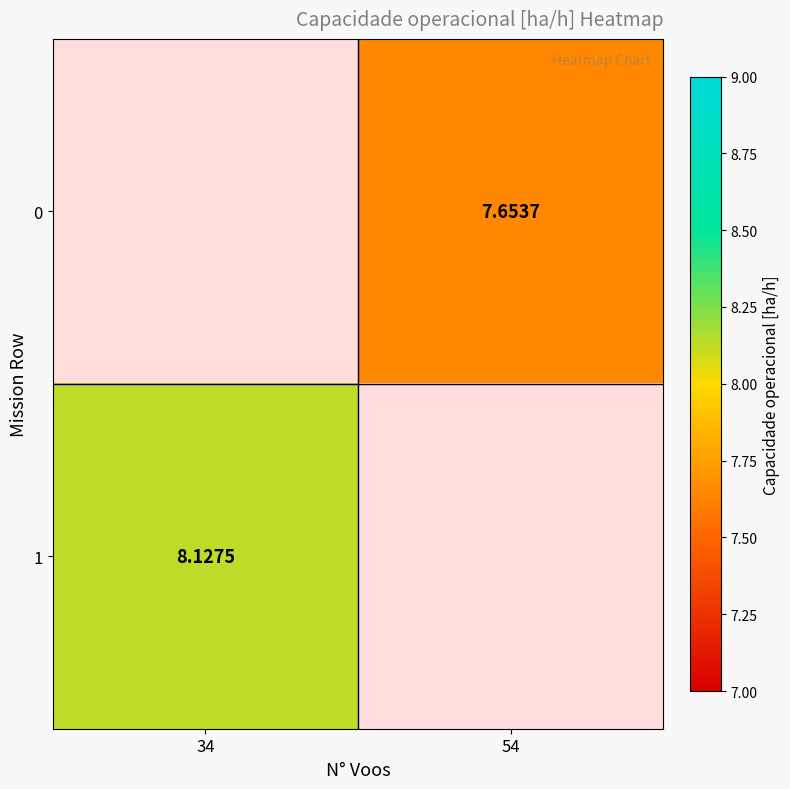

Is the value of 1 at 34 greater than the value of 0 at 54?

Yes